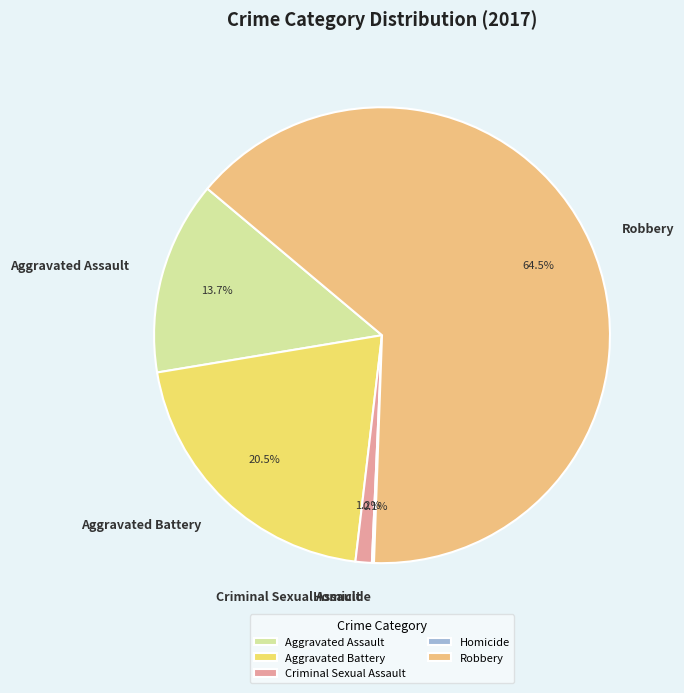

Which has a higher value, Aggravated Battery or Criminal Sexual Assault?

Aggravated Battery